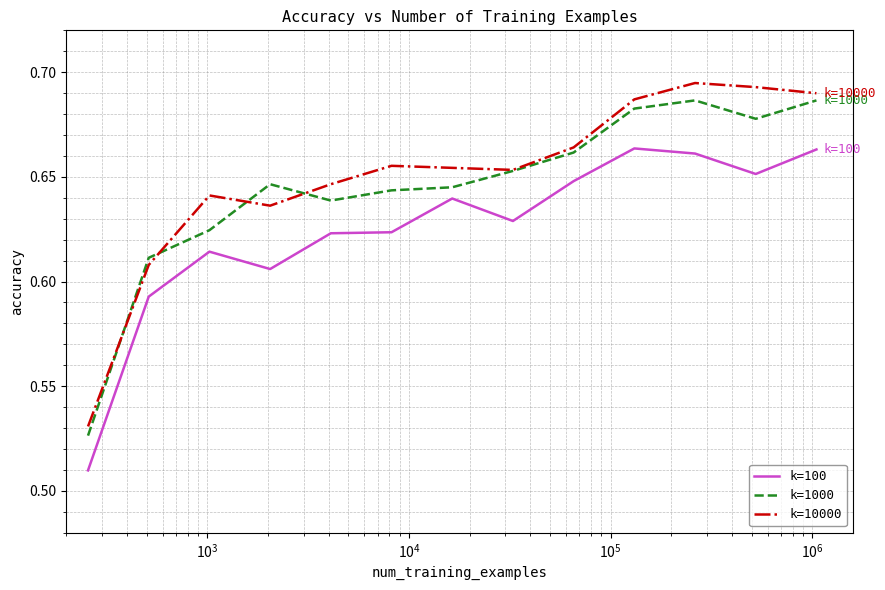

Is this an area chart (filled region under the line)?

No